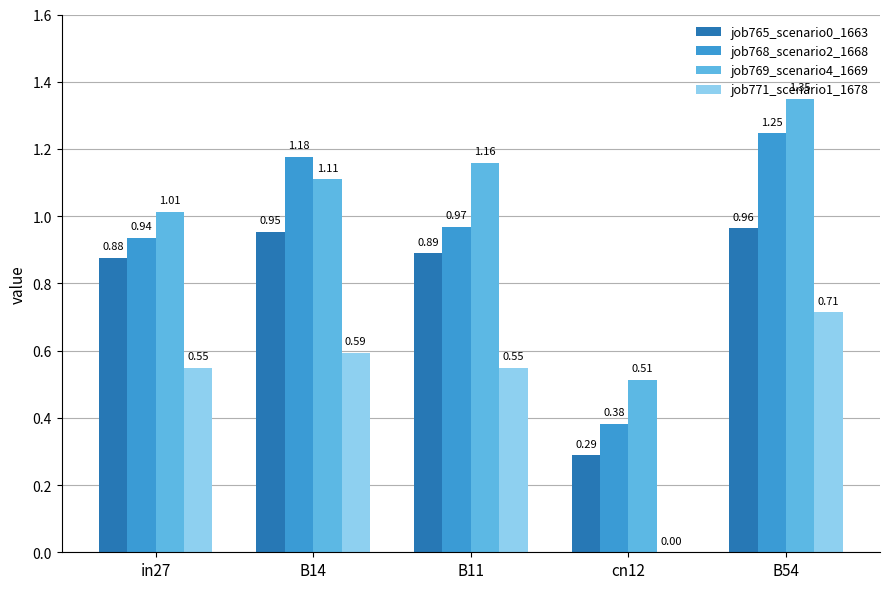

Which series changed the most between in27 and B14?

job768_scenario2_1668